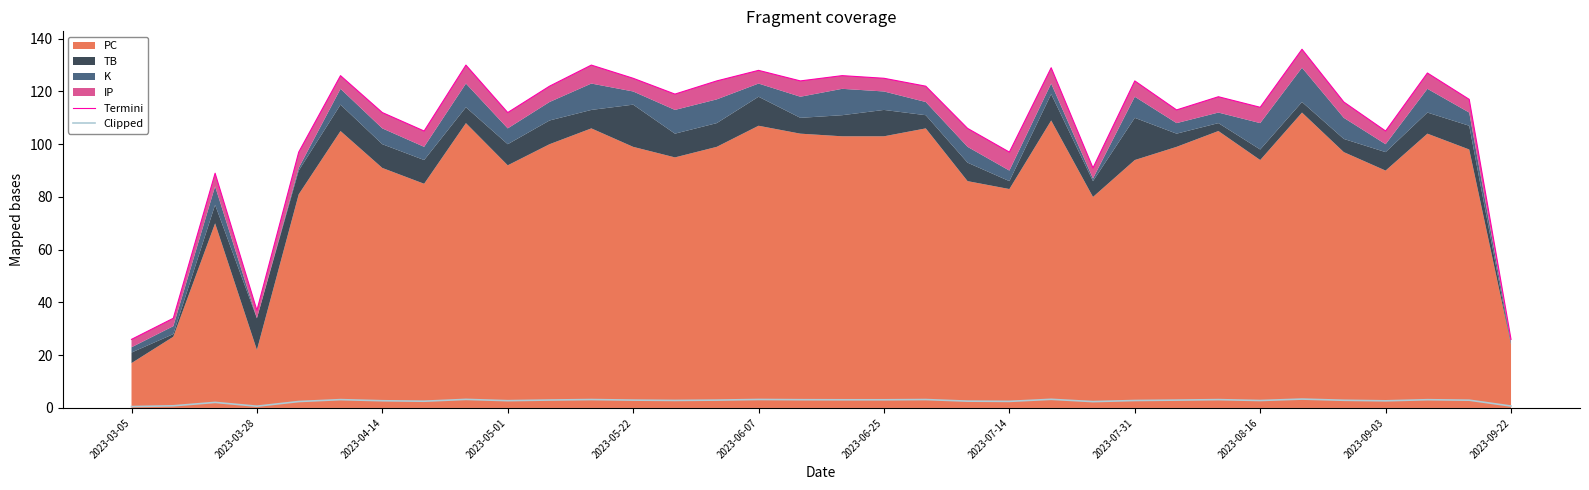

How many lines are shown in the chart?

2